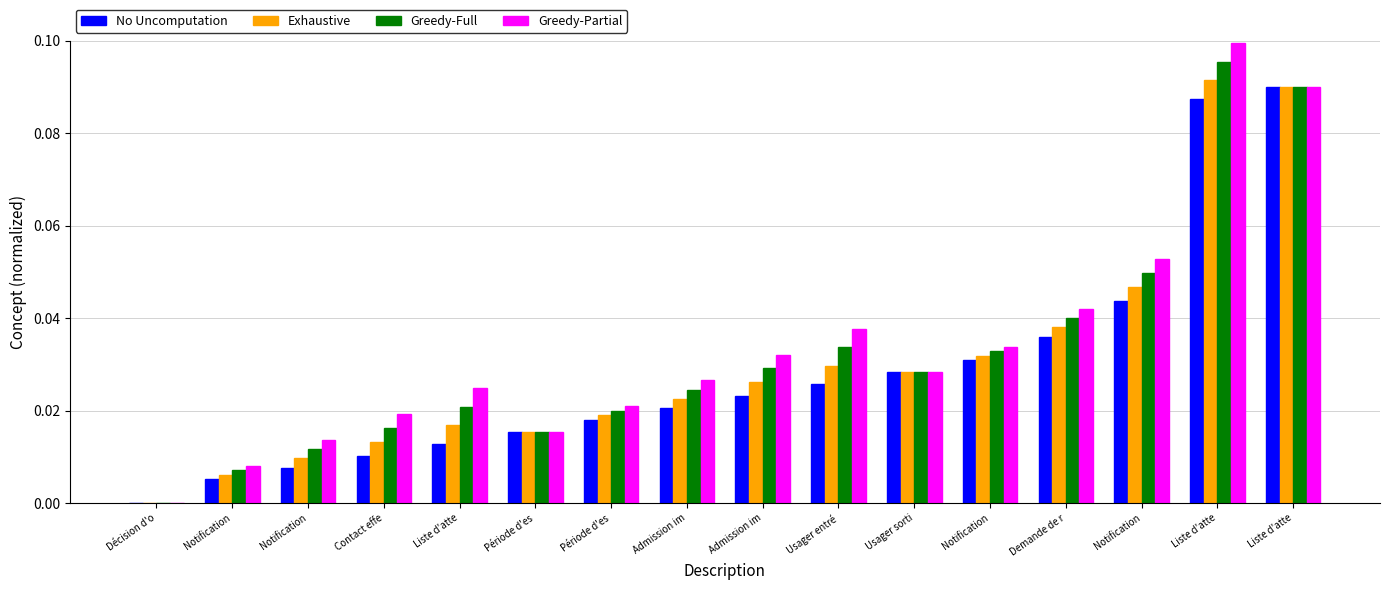

How many values in the Exhaustive series exceed 0?

15